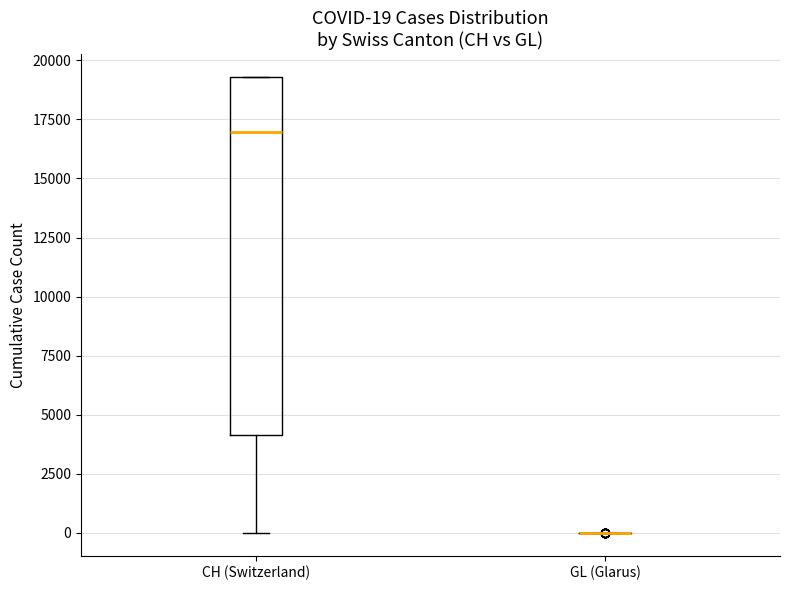

Comparing the boxes themselves (not the whiskers), which one is the tallest?

CH (Switzerland)